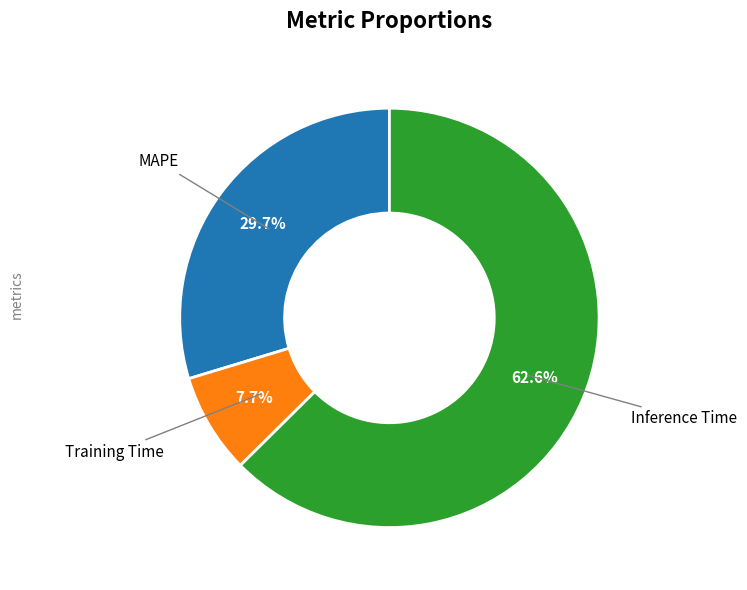

Is there a majority slice in this chart?

Yes